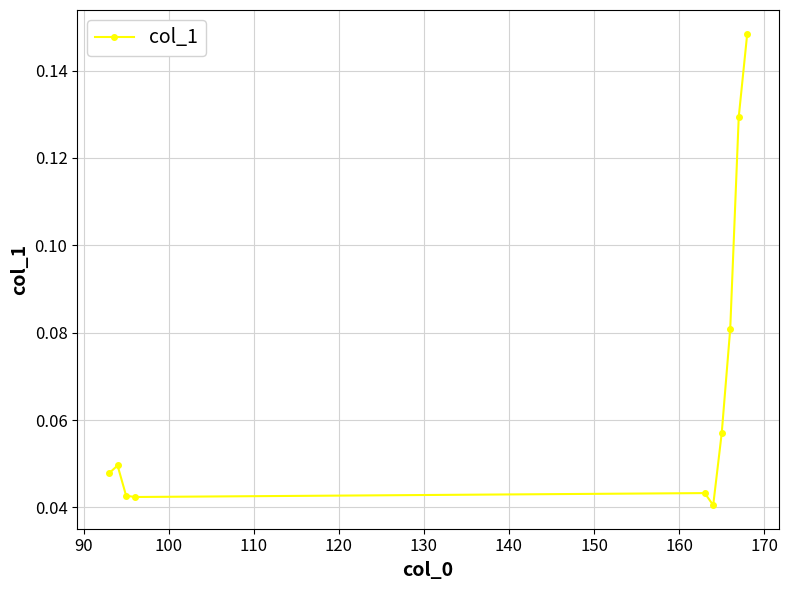

How many values are between 0 and 1?

10